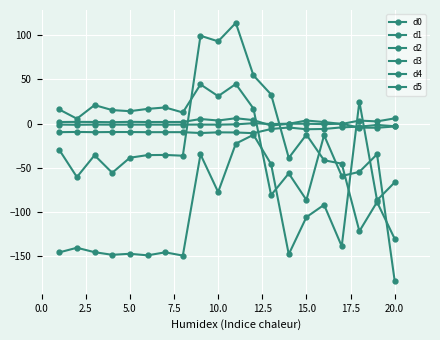

Which series has the largest total across all categories?

d0